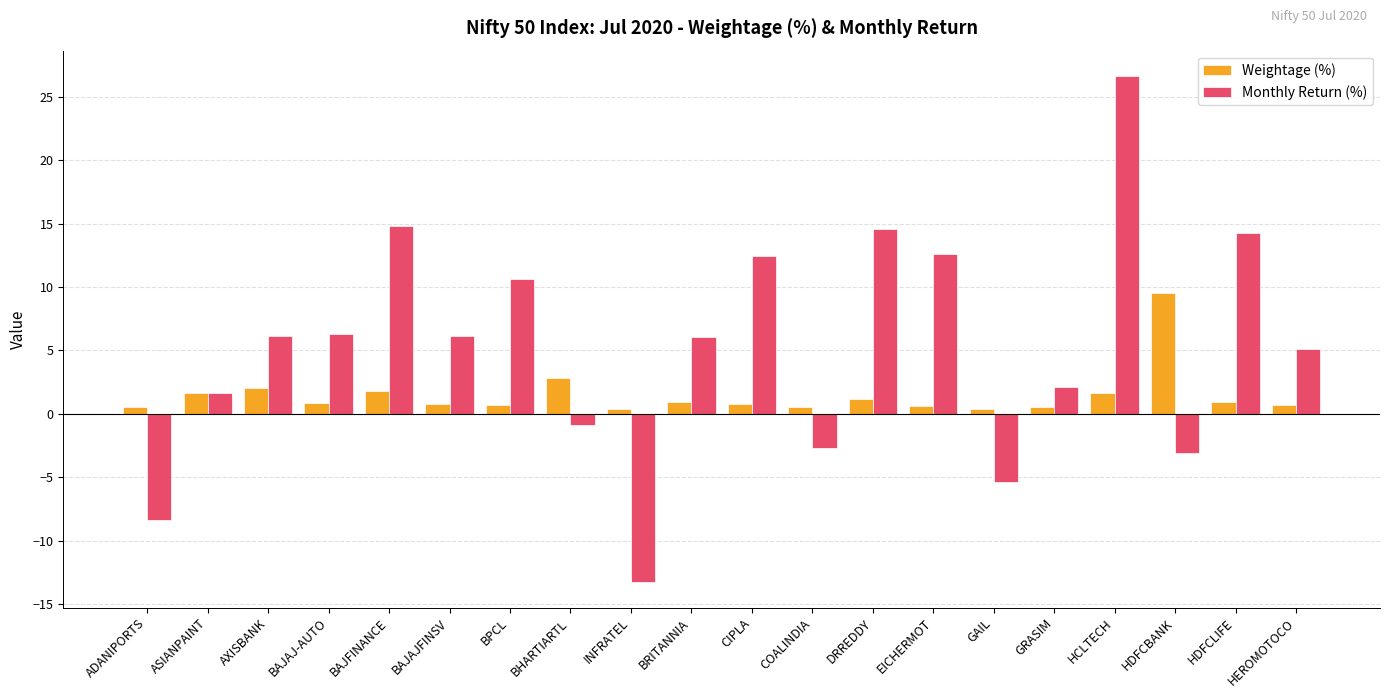

What position from the right is HDFCLIFE?

2